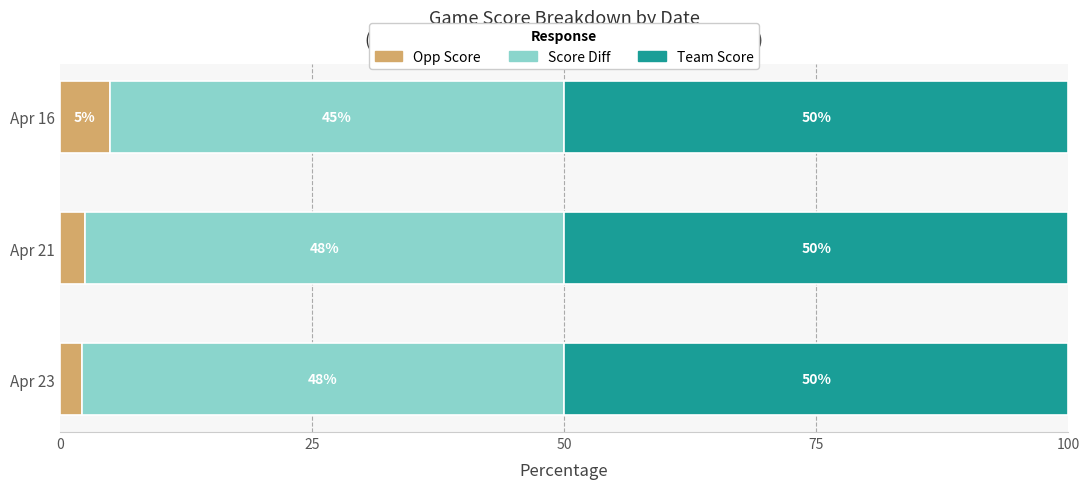

True or false: Opp Score has a value of 1.0 at Apr 16.

False